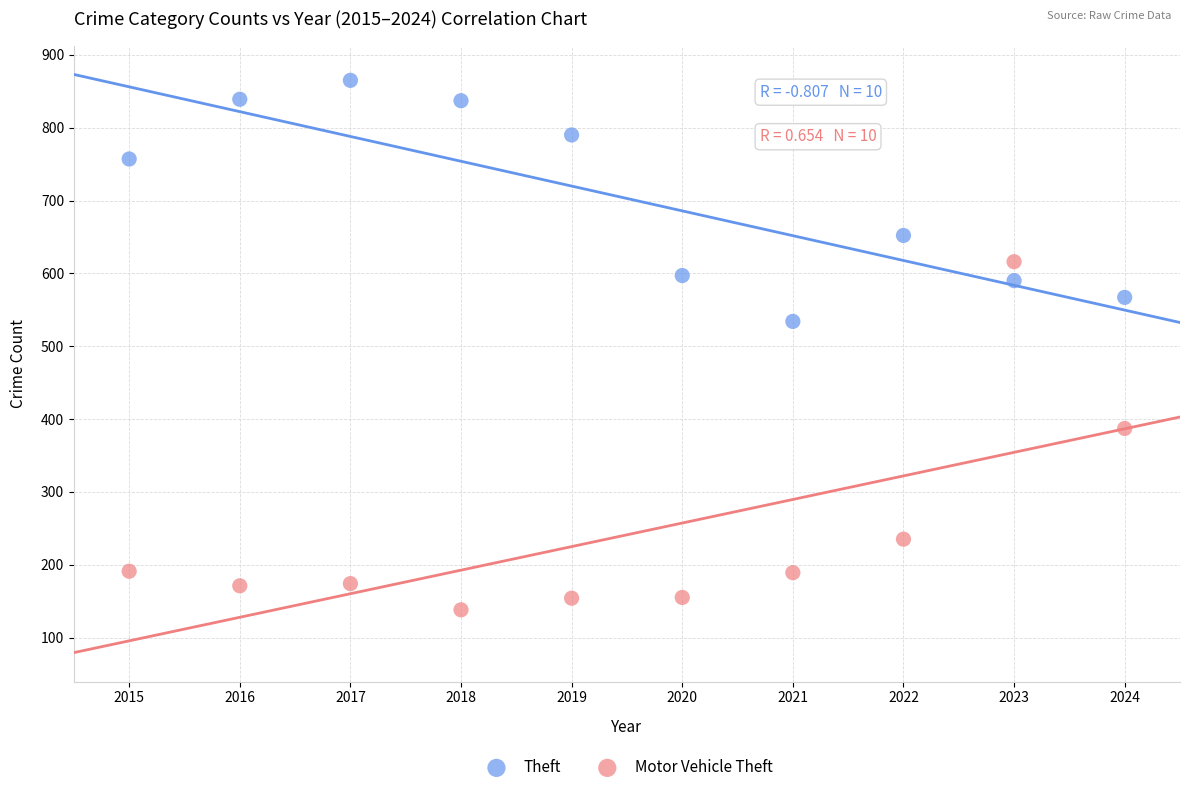

Across all data points, what is the range of Y values (max minus min)?

727